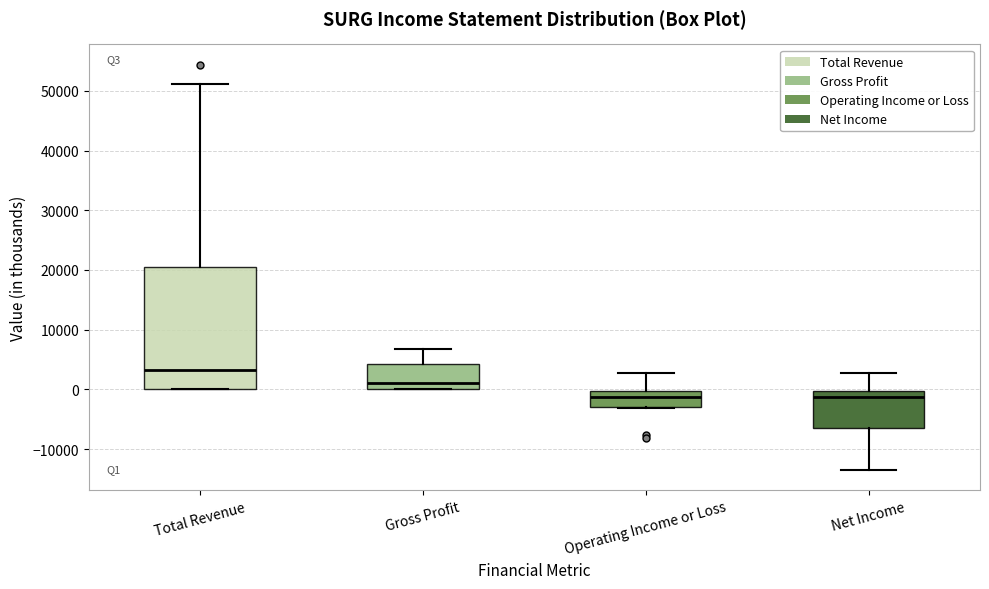

Reading left to right, read every box against the y-axis: the position of its median line, the range the box covers, and the ends of its whiskers. The values are not printed on the chart, so give them approximately, as read against the axis.

Total Revenue: median 3000, box 0 to 20000, whiskers 0 to 51000
Gross Profit: median 1000, box 0 to 4000, whiskers 0 to 7000
Operating Income or Loss: median -1000, box -3000 to 0, whiskers -3000 to 3000
Net Income: median -1000, box -6000 to 0, whiskers -13000 to 3000